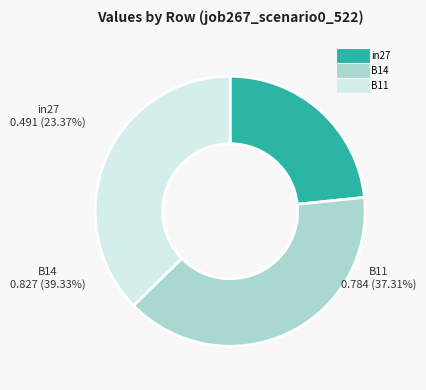

Is there any slice that represents more than half of the pie?

No